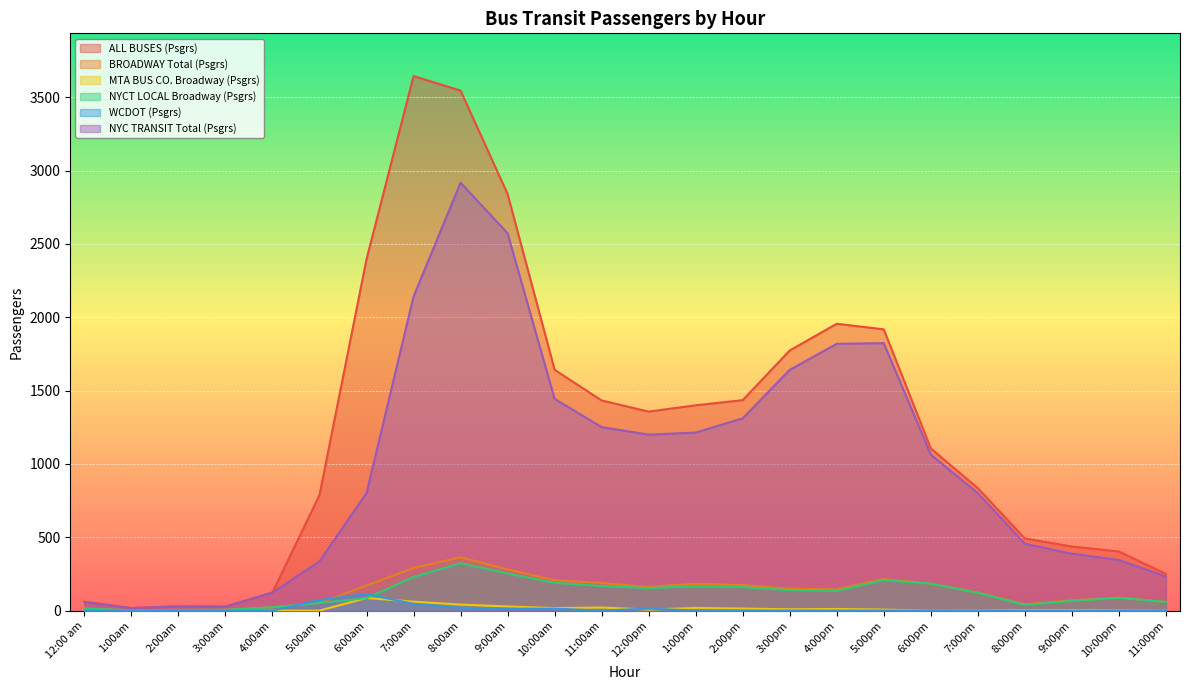

The MTA BUS CO. Broadway (Psgrs) series shows 36 at 11:00am. True or false?

False